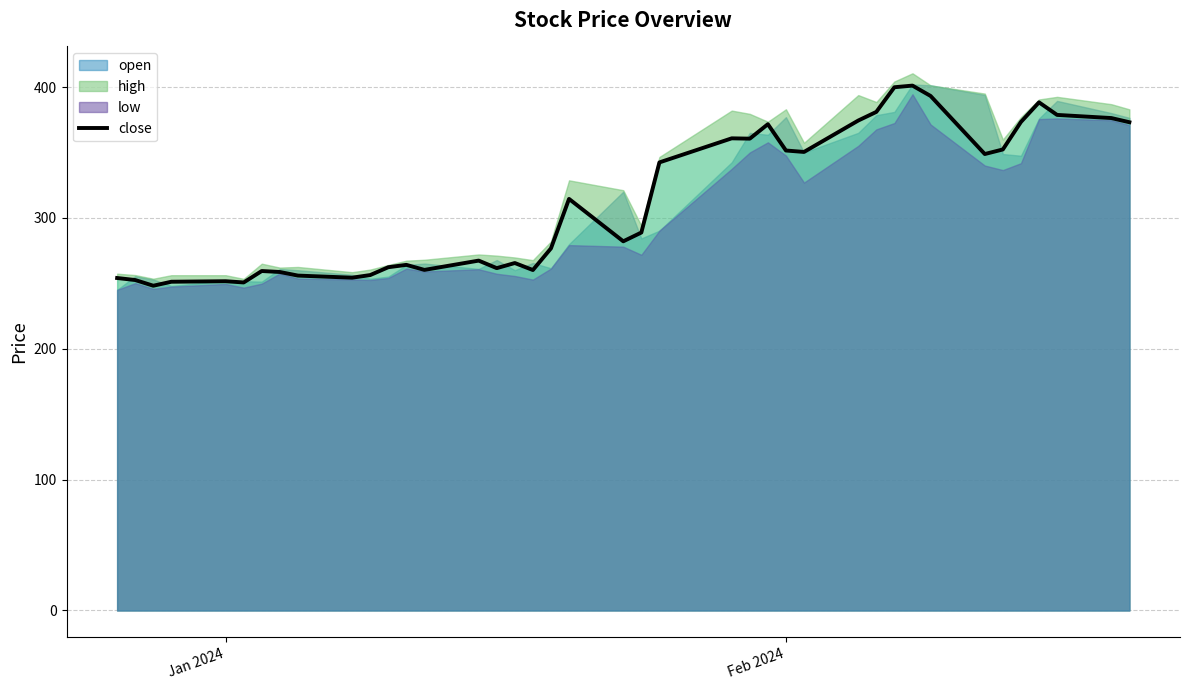

What is the value of the 33rd point from the left?

393.2